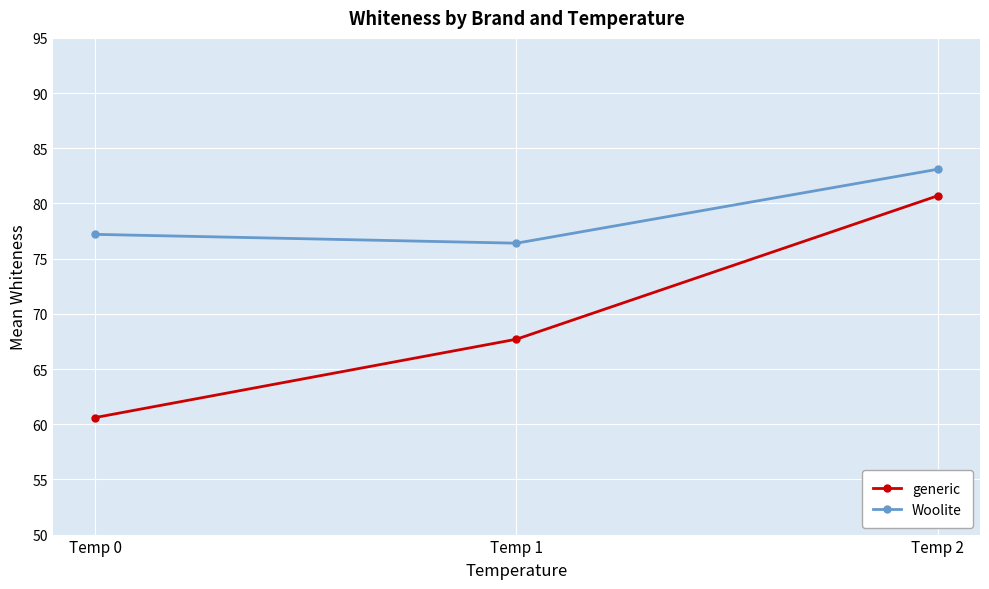

List the series in order of their peak value, lowest first.

generic, Woolite